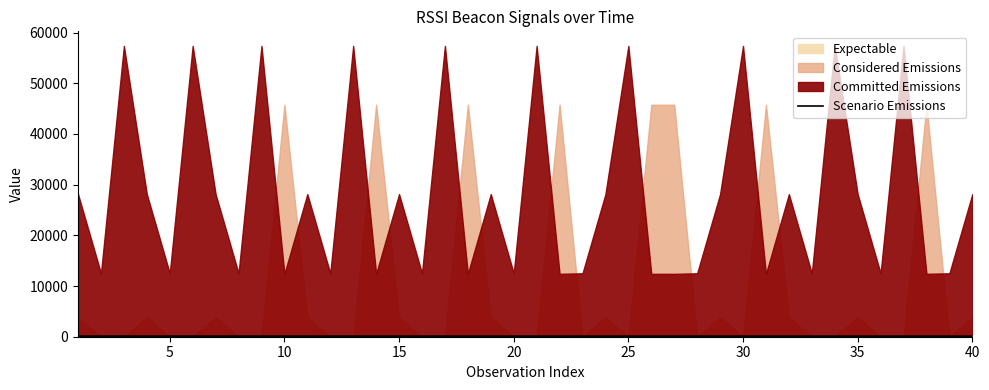

How many lines are shown in the chart?

1